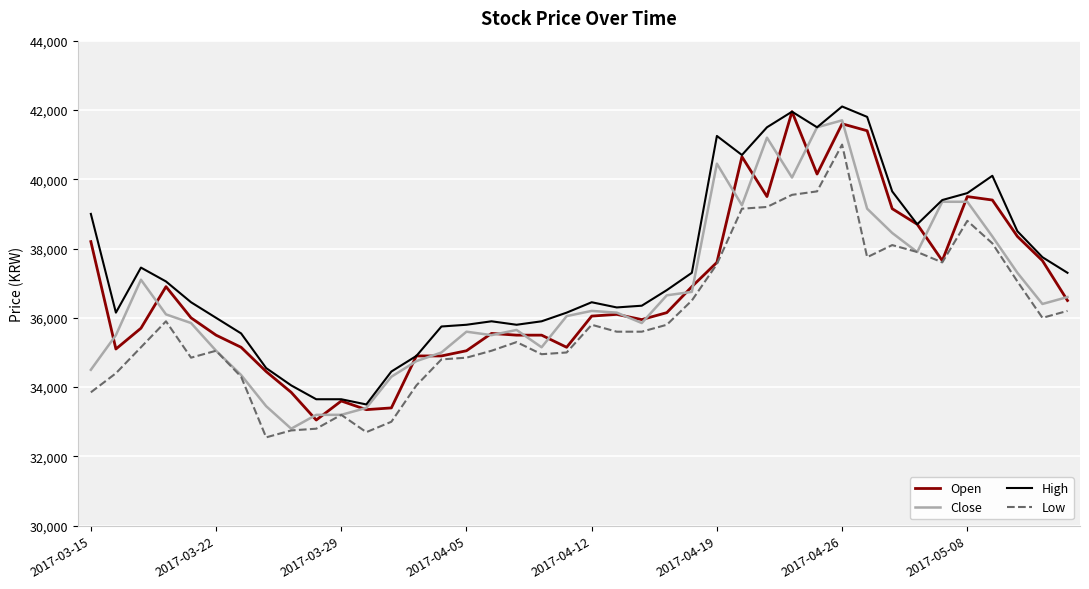

How many distinct data groups are displayed?

4